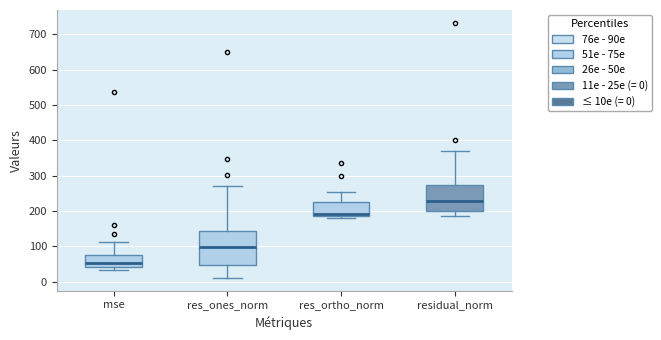

Reading left to right, transcribe this box plot: for each box, give where its median line is, the range the box spans, and where its two whiskers end, as read against the y-axis. The values are not printed on the chart, so give them approximately, as read against the axis.

mse: median 50, box 40 to 80, whiskers 30 to 110
res_ones_norm: median 100, box 50 to 140, whiskers 10 to 270
res_ortho_norm: median 190 (just above the box's lower edge), box 190 to 220, whiskers 180 to 250
residual_norm: median 230, box 200 to 270, whiskers 180 to 370